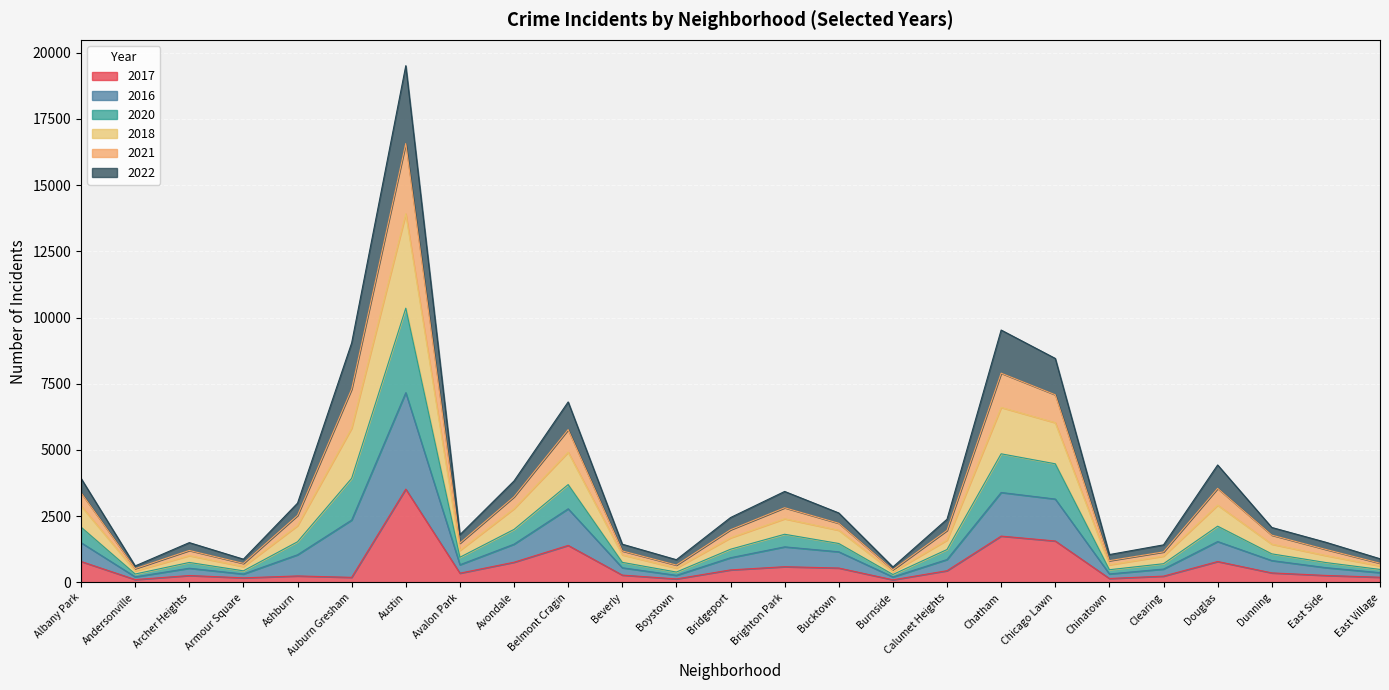

How many lines are shown in the chart?

6